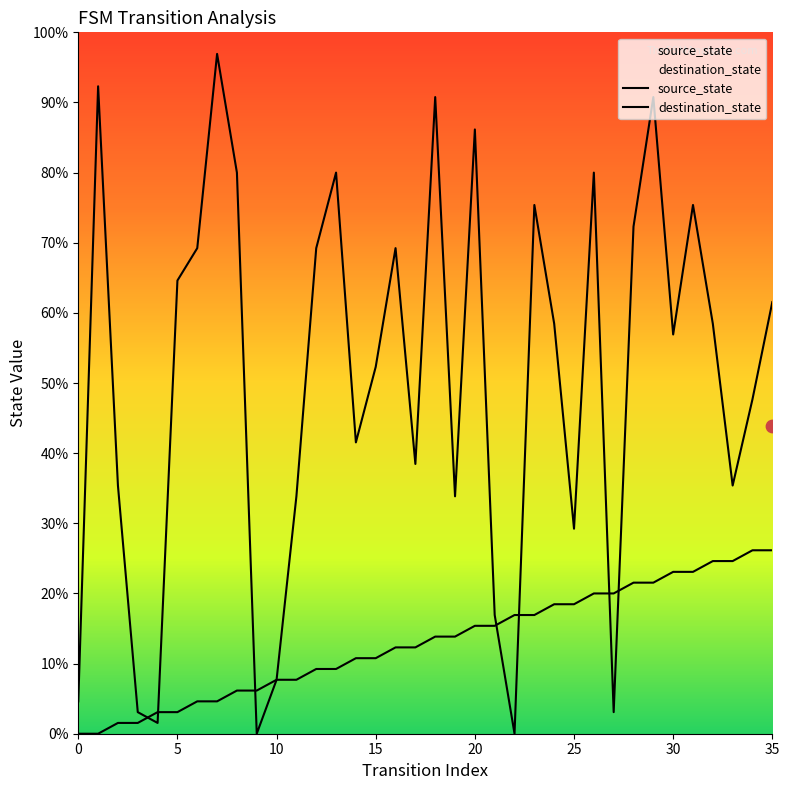

What are all the series names shown in the legend?

source_state, destination_state